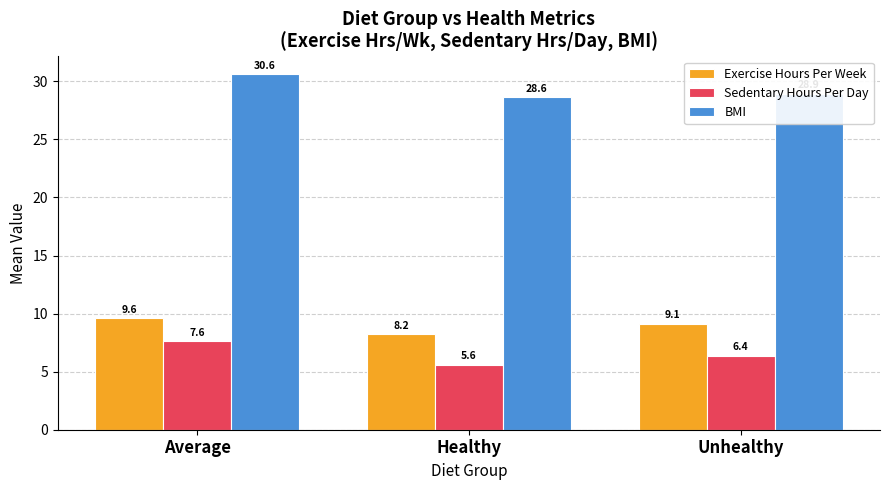

List the labels in order of Sedentary Hours Per Day value, largest first.

Average, Unhealthy, Healthy